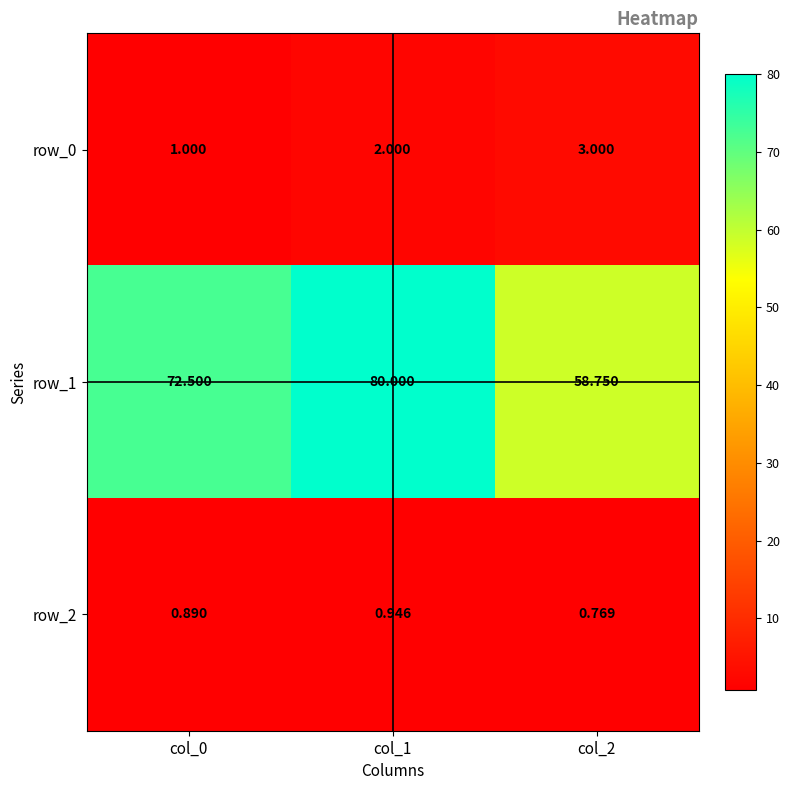

What is the greatest value displayed?

80.0